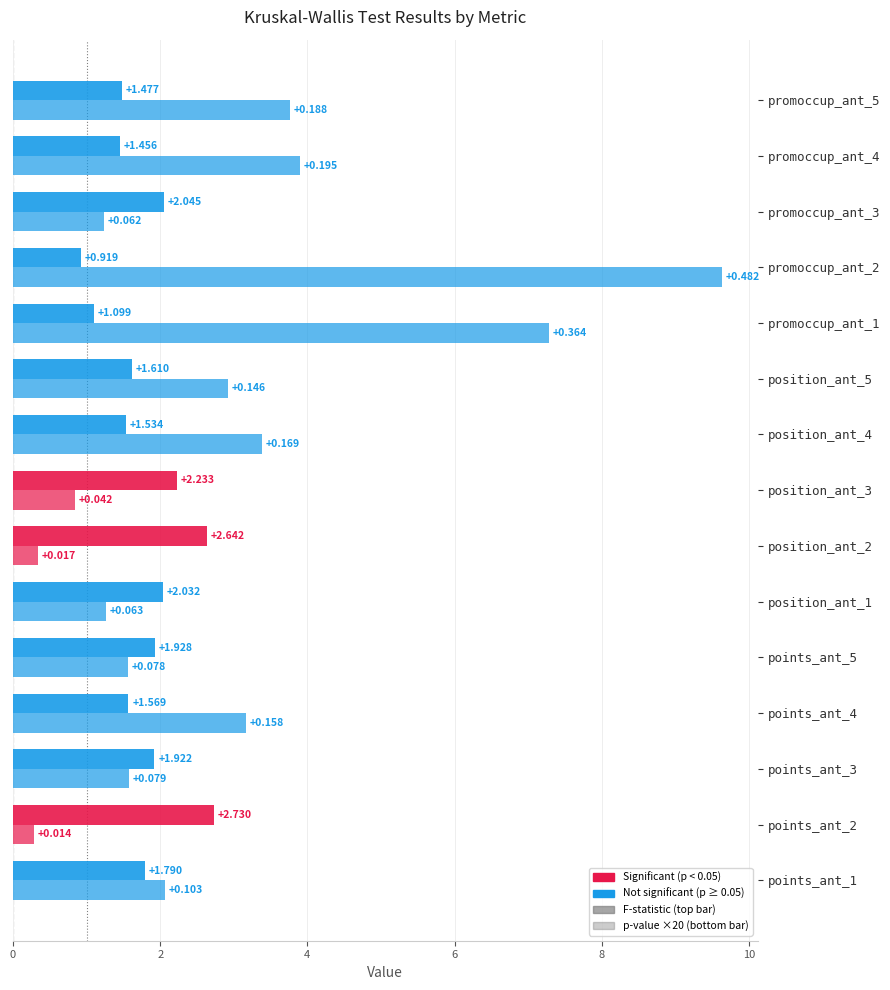

How many series are shown in this chart?

2